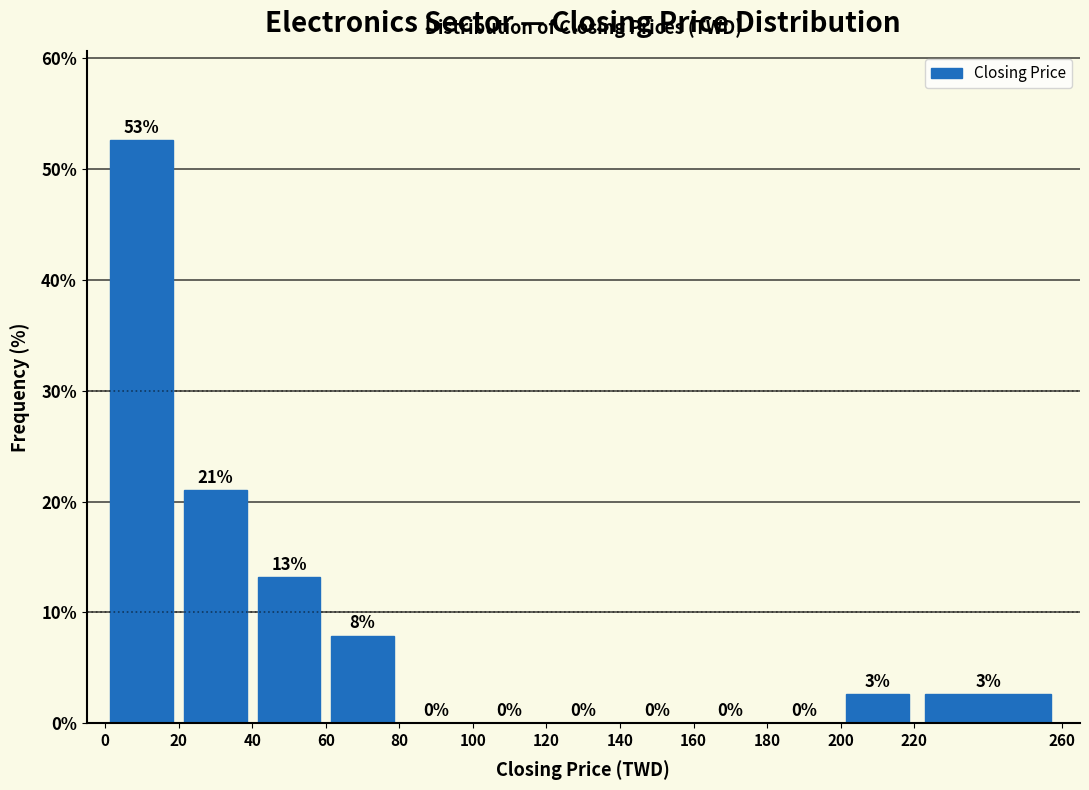

Over which range of the x-axis is the bar tallest?

0 to 20